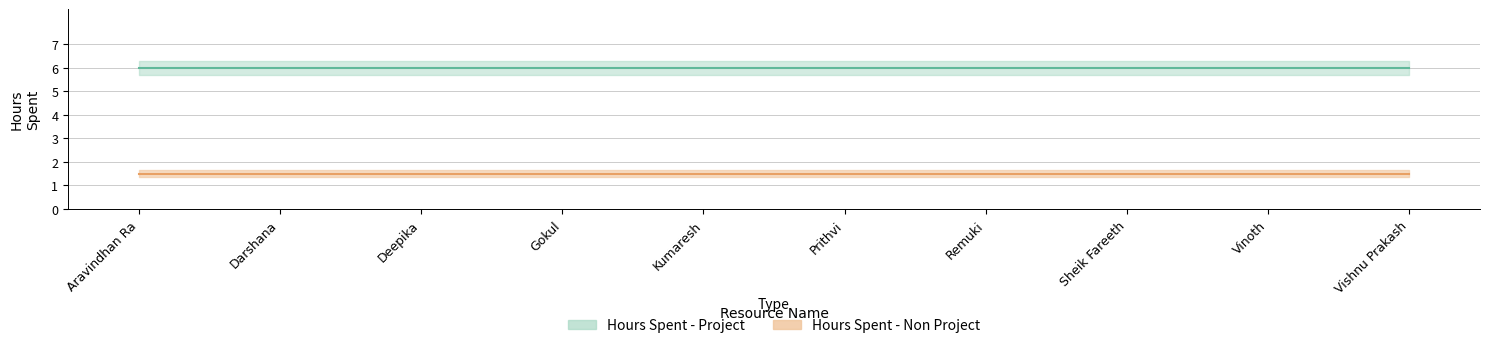

True or false: Hours Spent - Non Project has a value of 2.3 at Deepika.

False